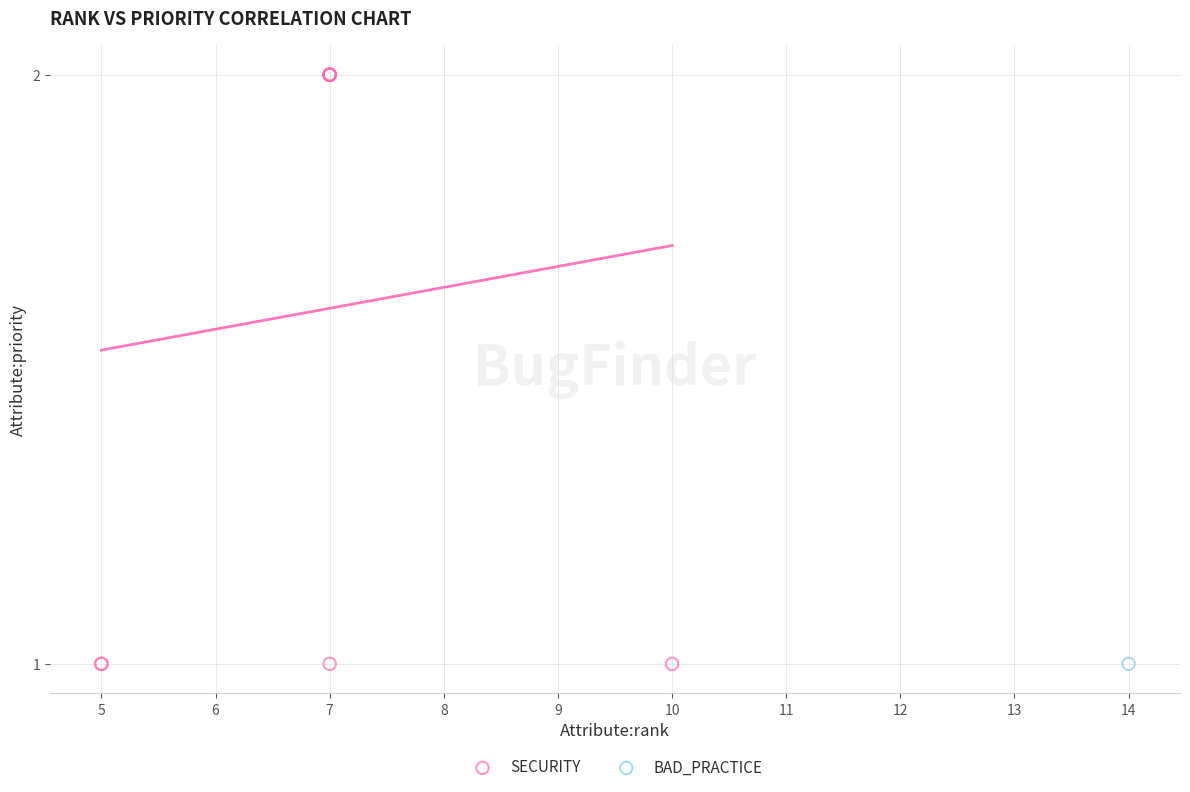

What are all the series names shown in the legend?

SECURITY, BAD_PRACTICE